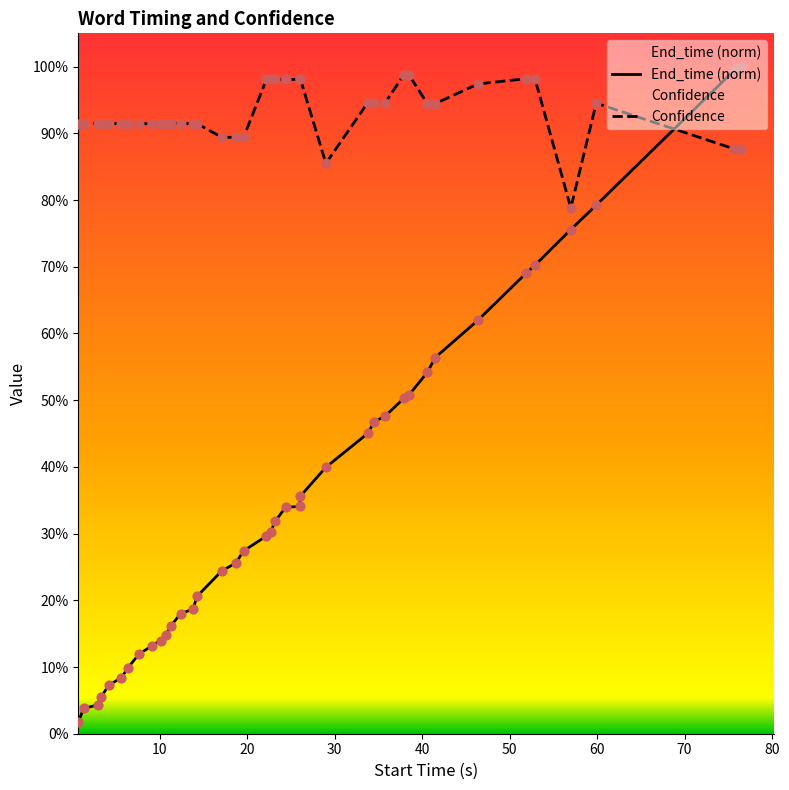

Which series contains the lowest Y value?

End_time